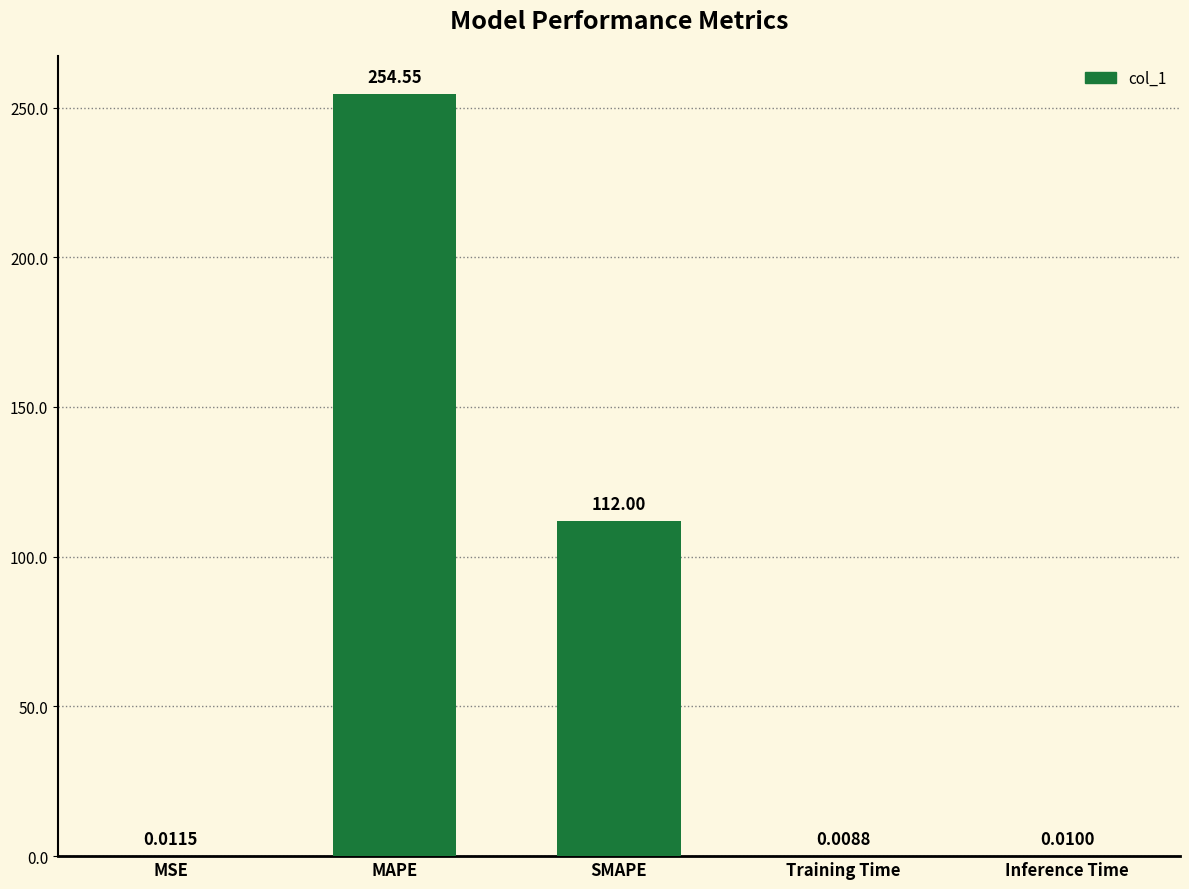

Which has a higher value, MSE or Training Time?

MSE